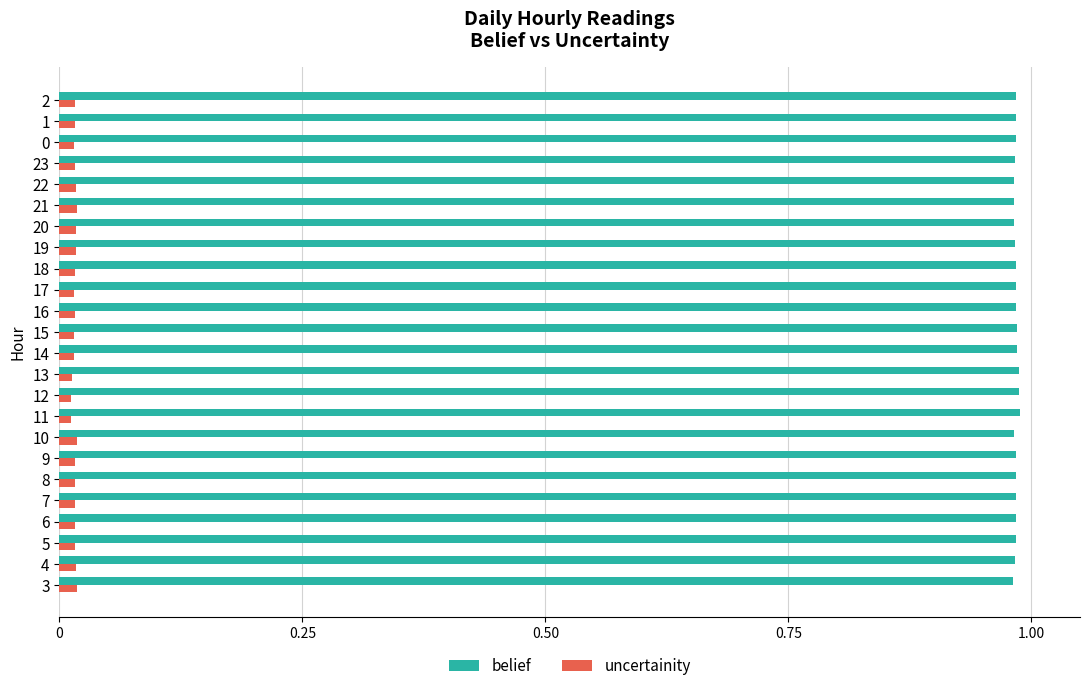

The belief series shows 0.3 at 21. True or false?

False